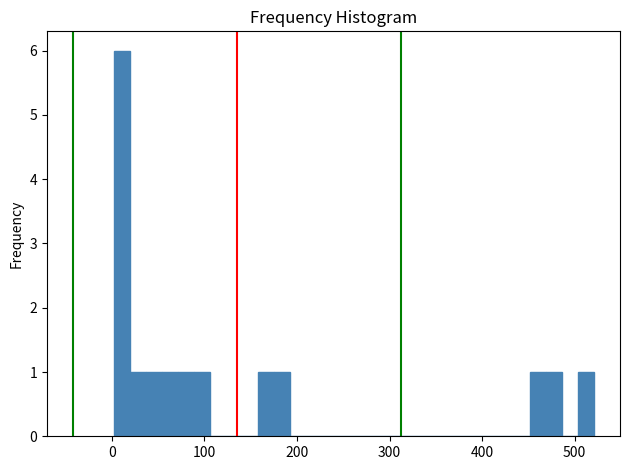

Around what value on the x-axis is the tallest bar? Give the approximate position of its centre, as read against the axis.

10